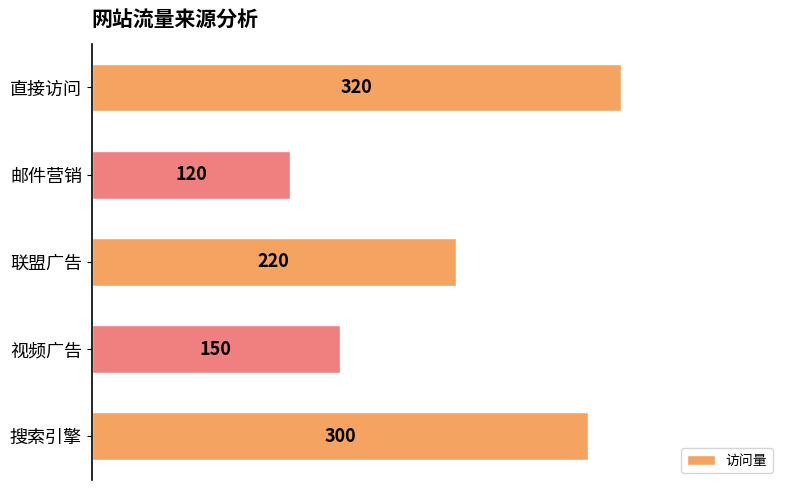

What is the smallest value displayed?

120